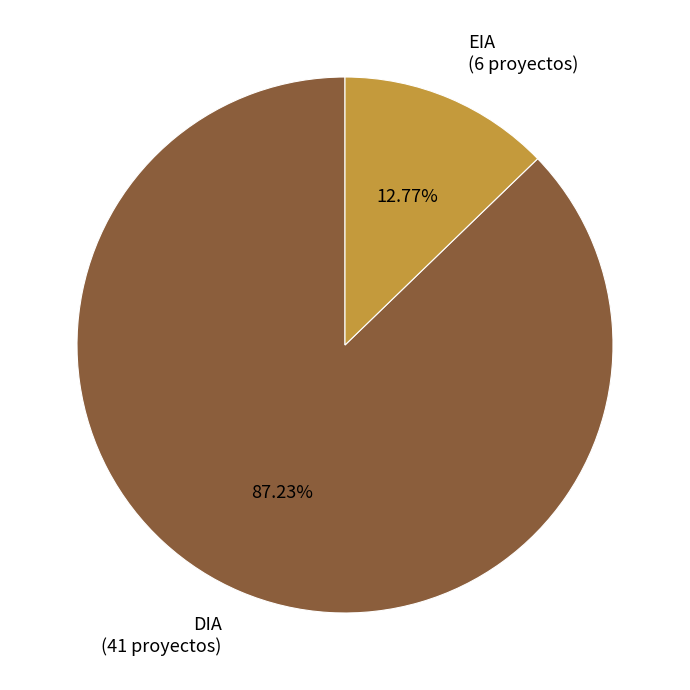

How many slices are in this pie chart?

2